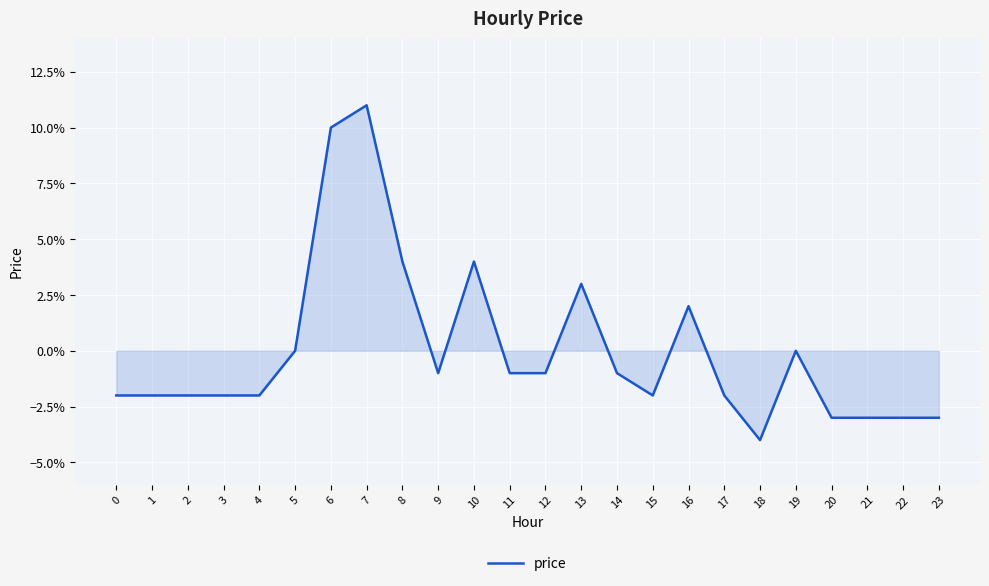

Does the chart display data point markers on the line(s)?

No